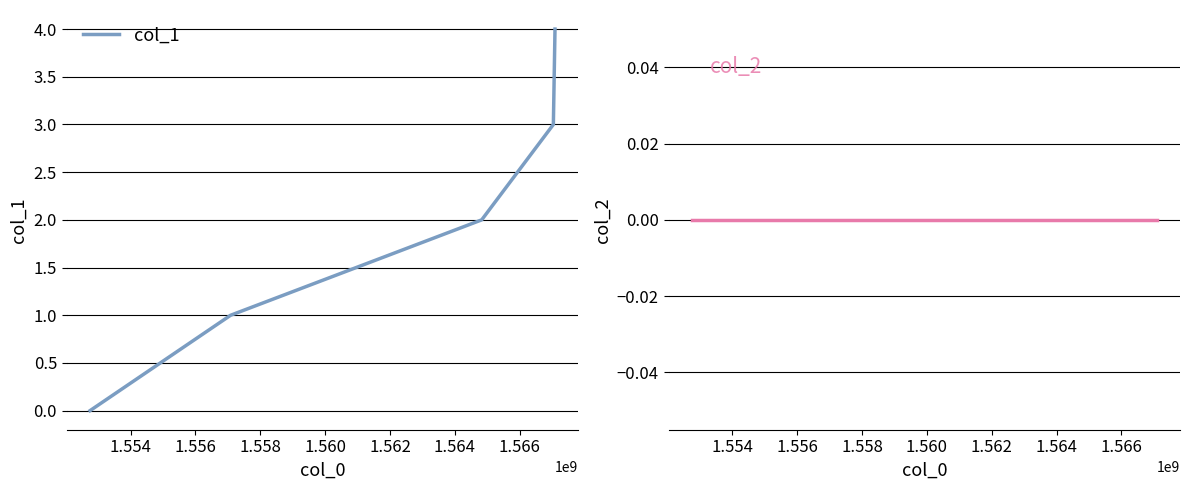

How many col_1 values are between 1 and 3?

3